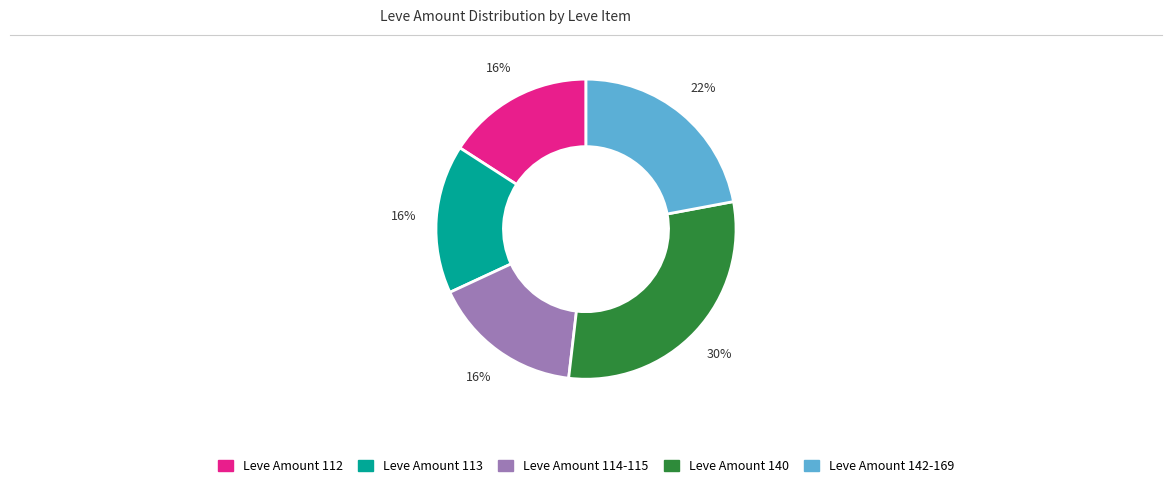

Is there any slice that represents more than half of the pie?

No